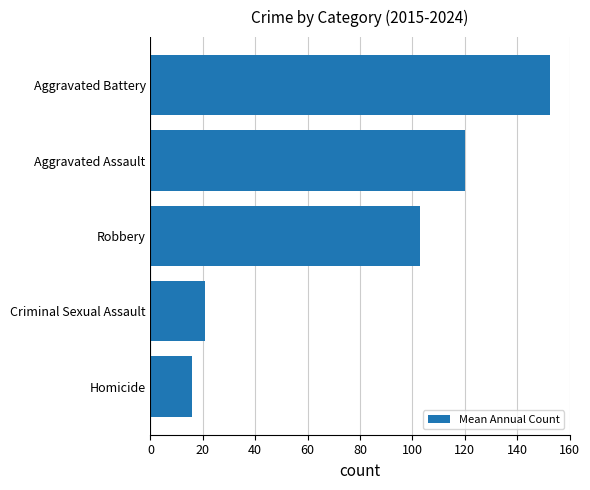

What is the smallest value displayed?

16.0